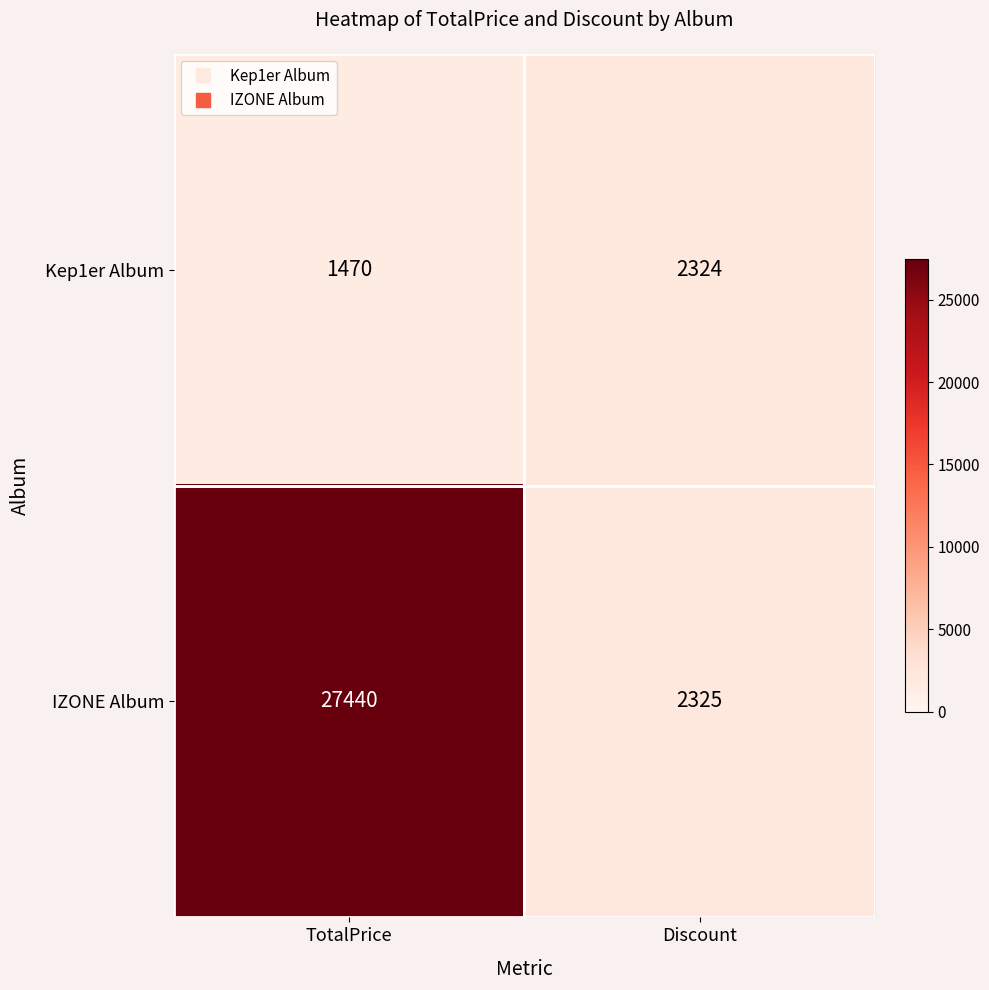

Read the Kep1er Album value at Discount, to the nearest 100.

2300